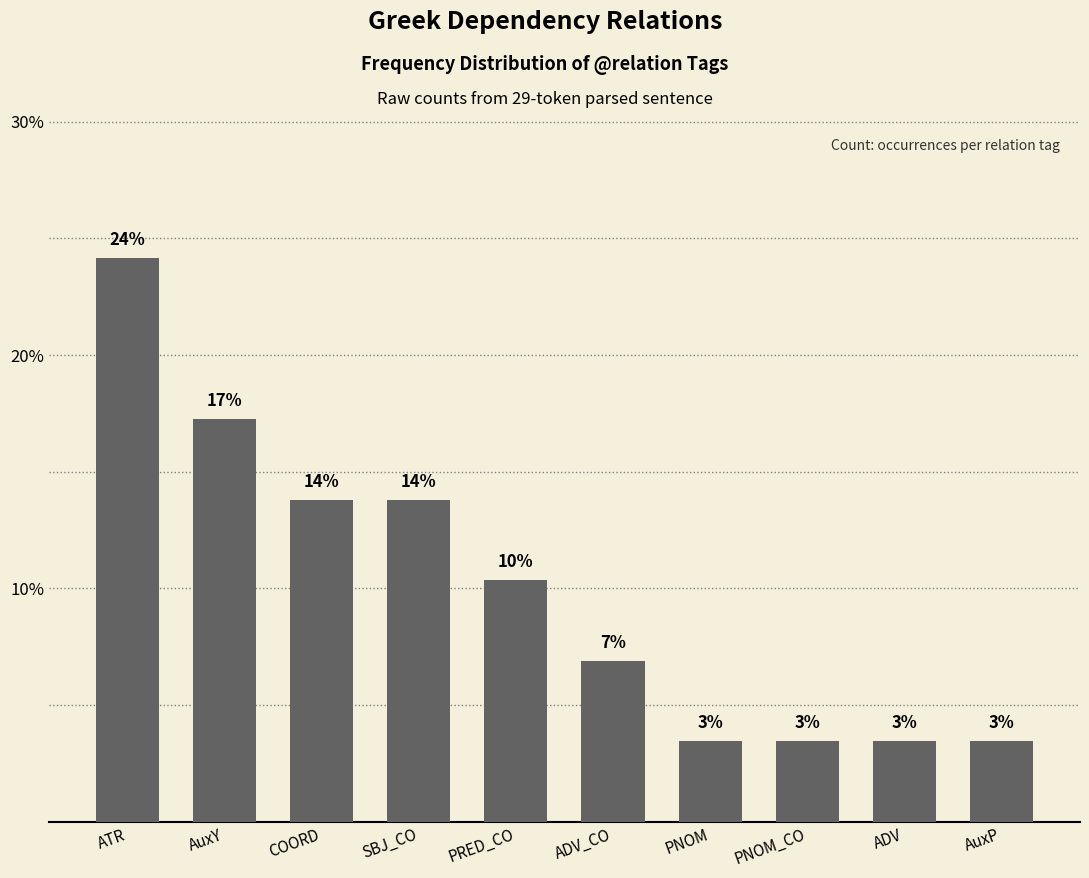

Rank the categories by value from highest to lowest.

ATR, AuxY, COORD, SBJ_CO, PRED_CO, ADV_CO, PNOM, PNOM_CO, ADV, AuxP